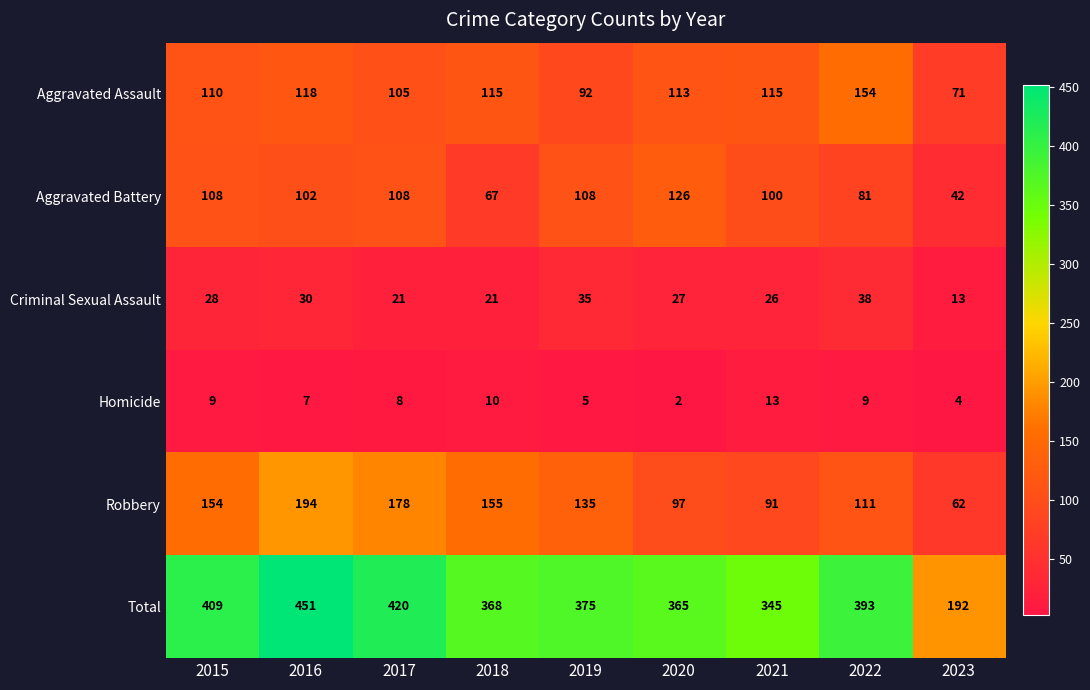

What value does the Criminal Sexual Assault series have at 2018, to the nearest 10?

20